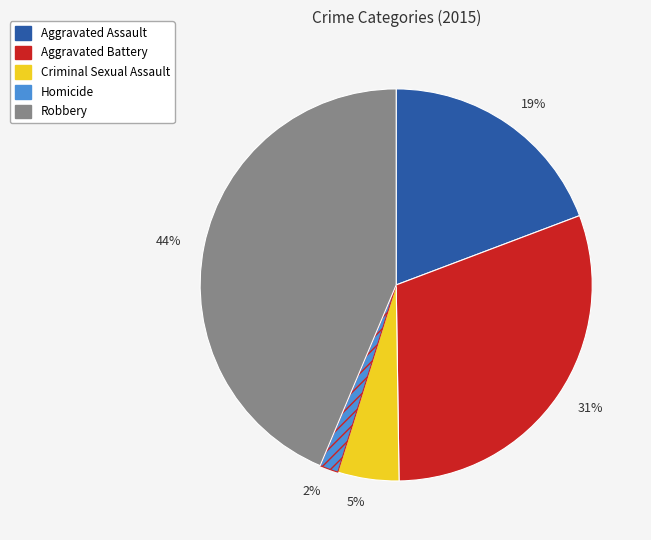

To the nearest percent, what percentage of the pie is 19%?

19%